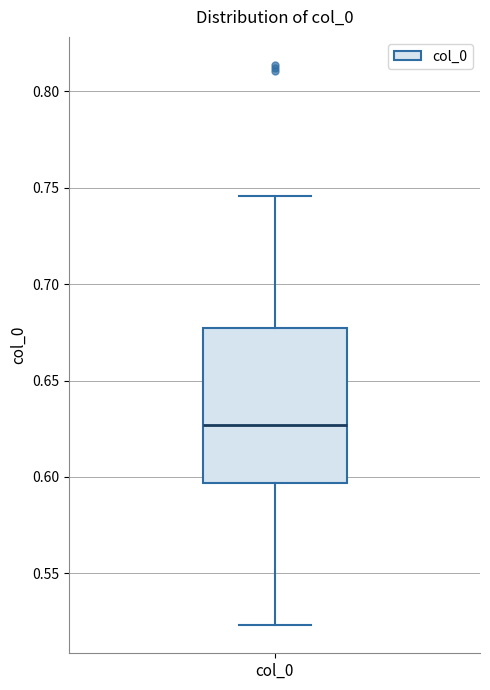

Where does the upper whisker of the box for col_0 end on the y-axis? The values are not printed on the chart, so give them approximately, as read against the axis.

0.745